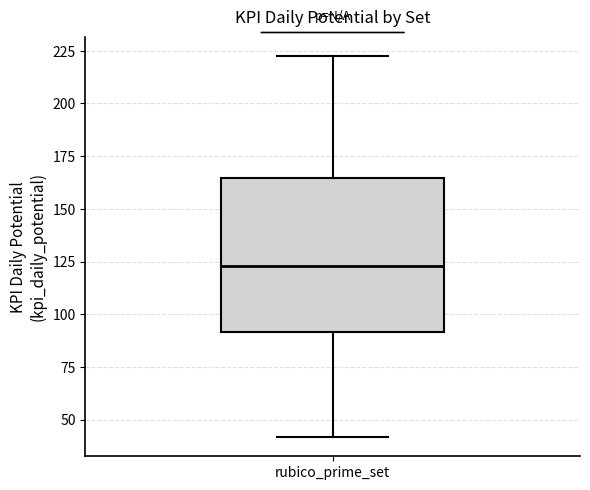

Transcribe this box plot: give where the median line is, the range the box spans, and where the two whiskers end, as read against the y-axis. The values are not printed on the chart, so give them approximately, as read against the axis.

median 125, box 90 to 165, whiskers 40 to 220